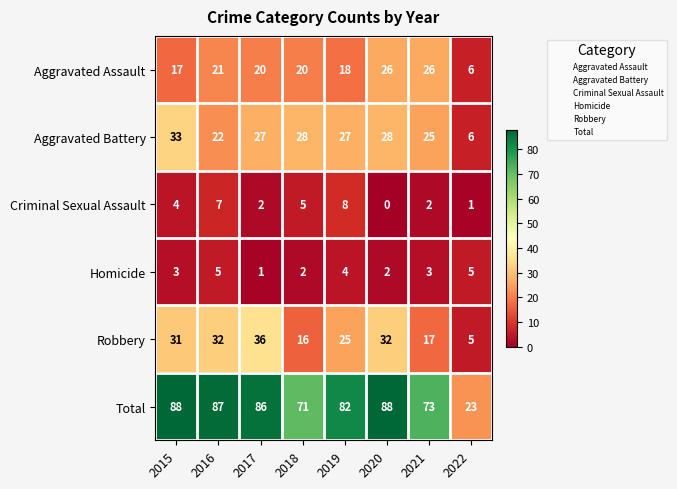

The Robbery series shows 36 at 2017. True or false?

True